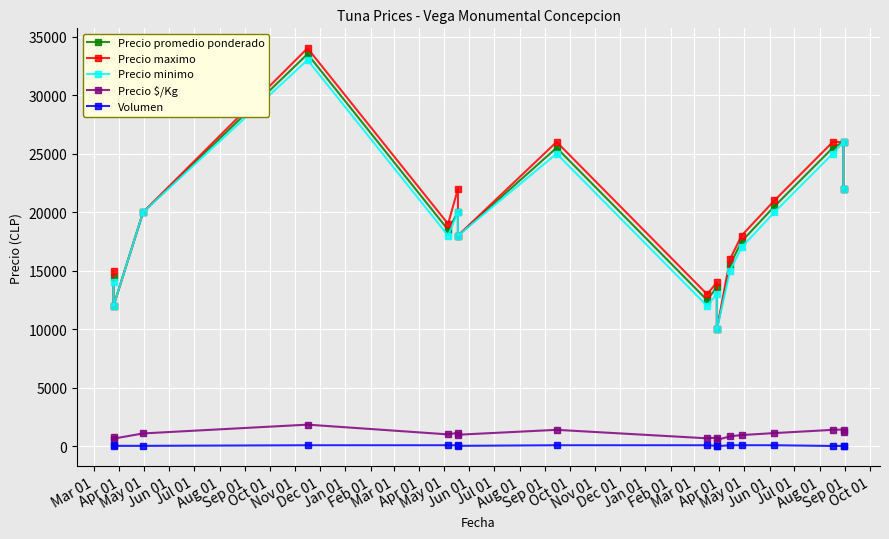

True or false: Precio maximo and Precio promedio ponderado cross at least once.

False